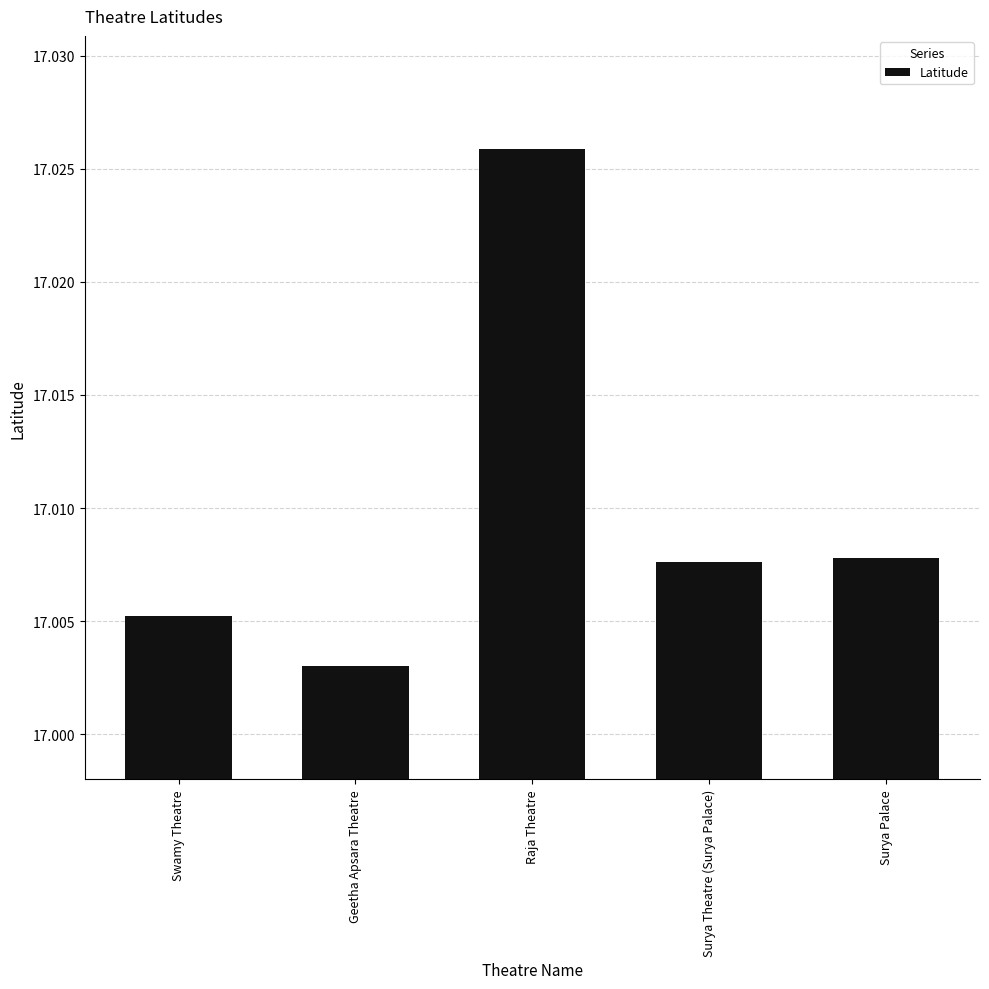

What is the label of the 4th bar from the left?

Surya Theatre (Surya Palace)